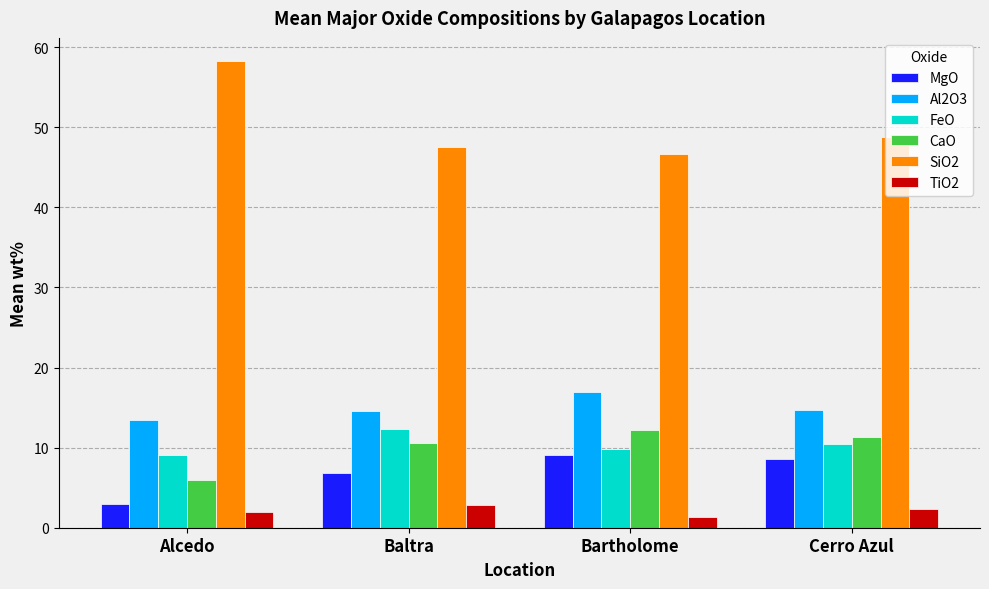

True or false: Al2O3 has a value of 7.0 at Baltra.

False